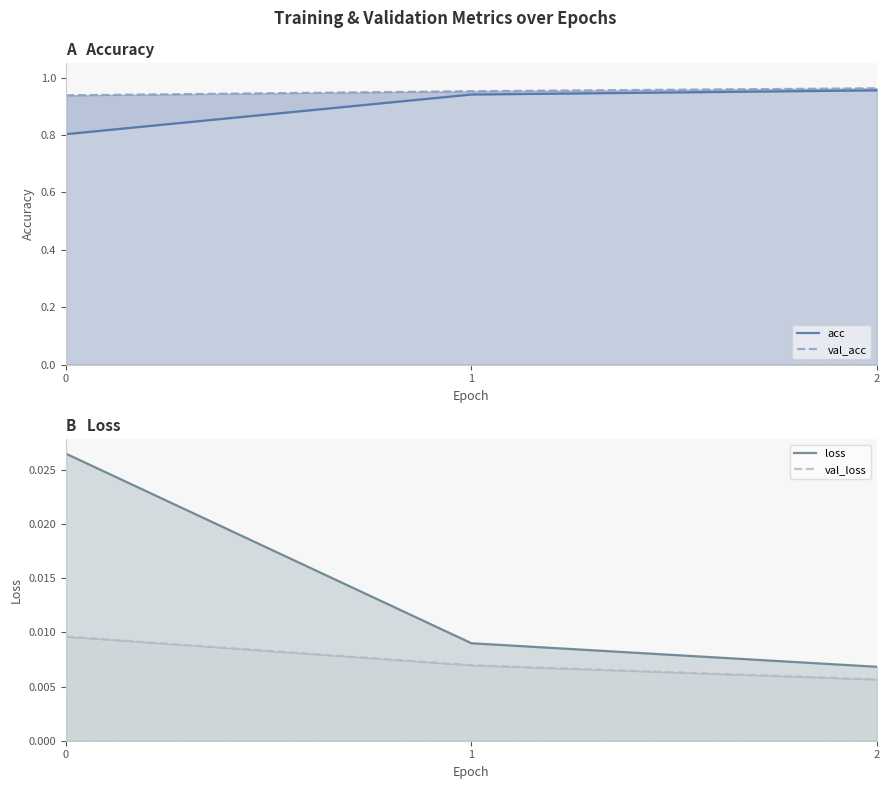

How many lines are shown in the chart?

4